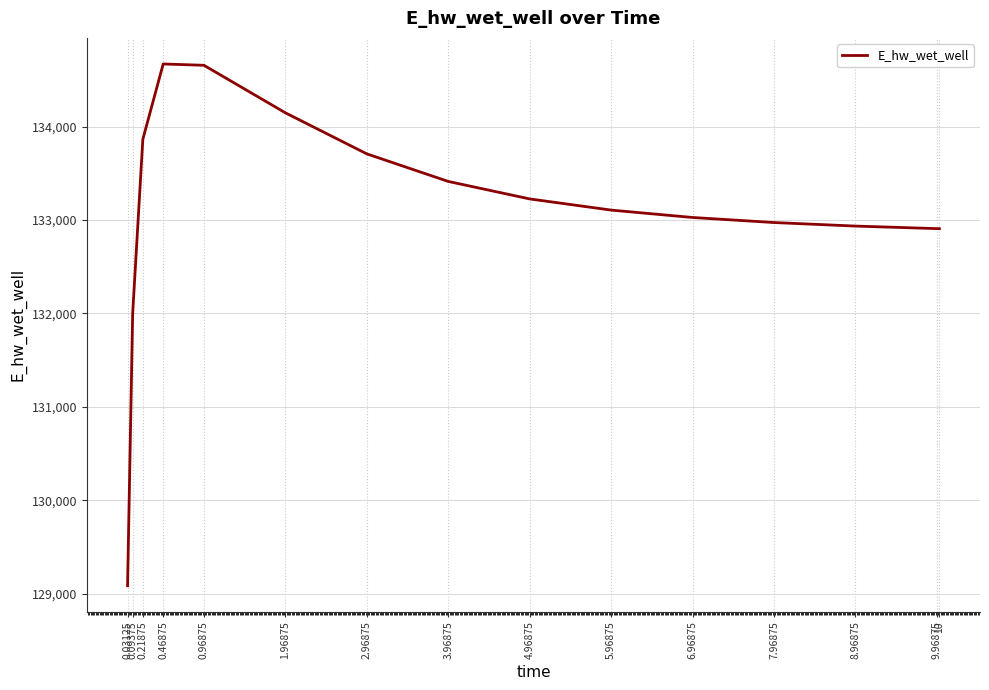

True or false: there are more than 0 points higher than both neighbors.

True